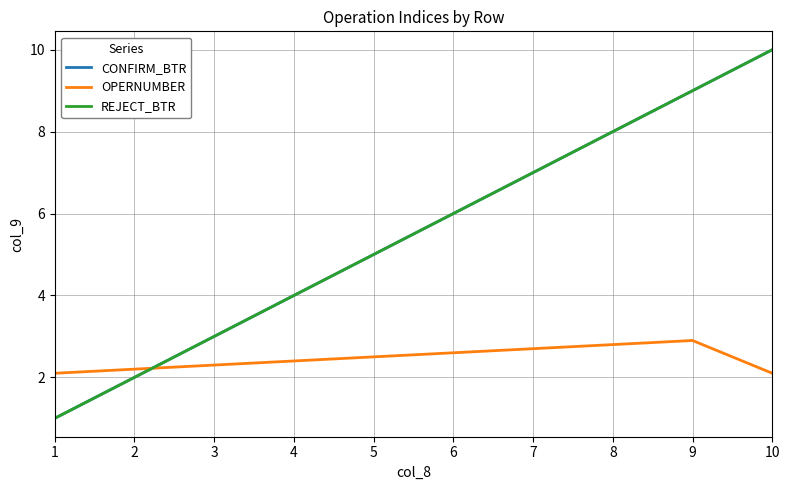

True or false: REJECT_BTR and CONFIRM_BTR intersect in this chart.

False